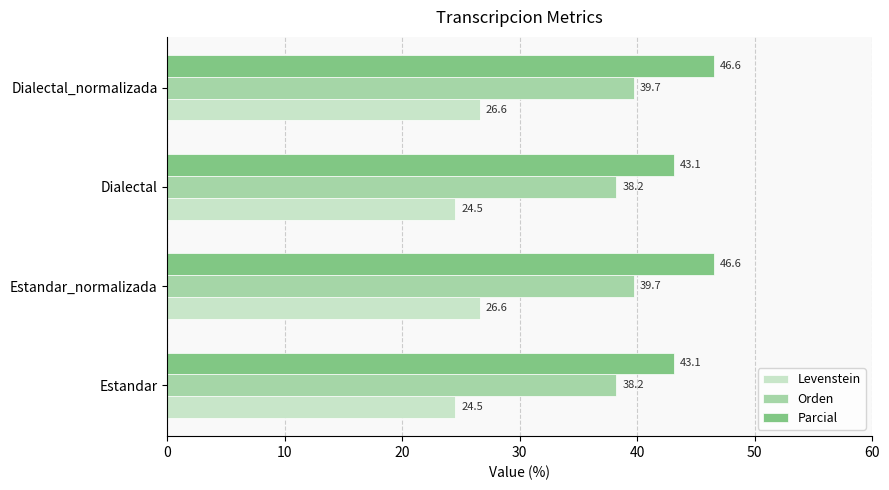

What is the total value across all series at Estandar?

105.8